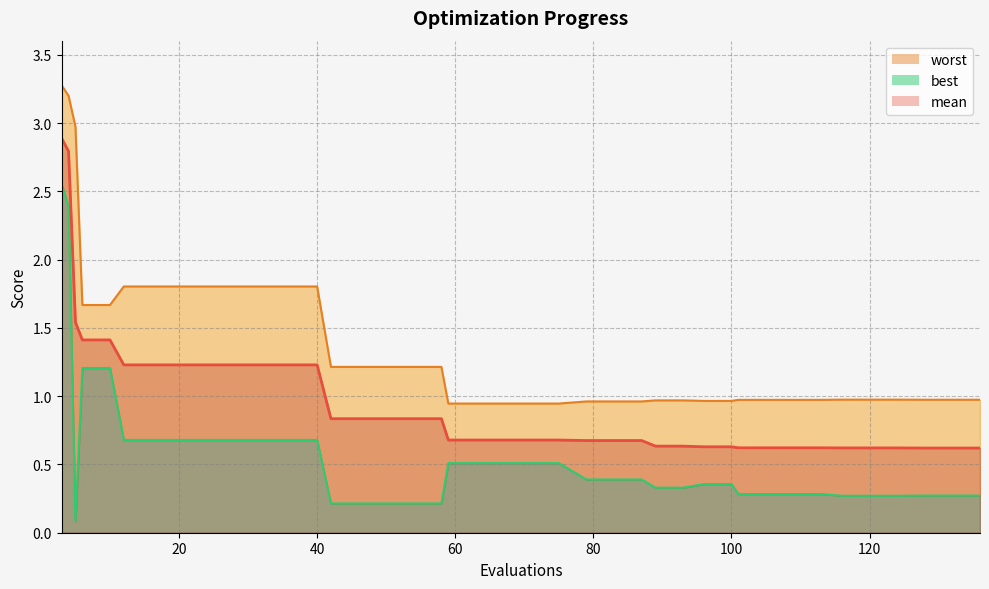

What is the sum of all mean values?

38.2